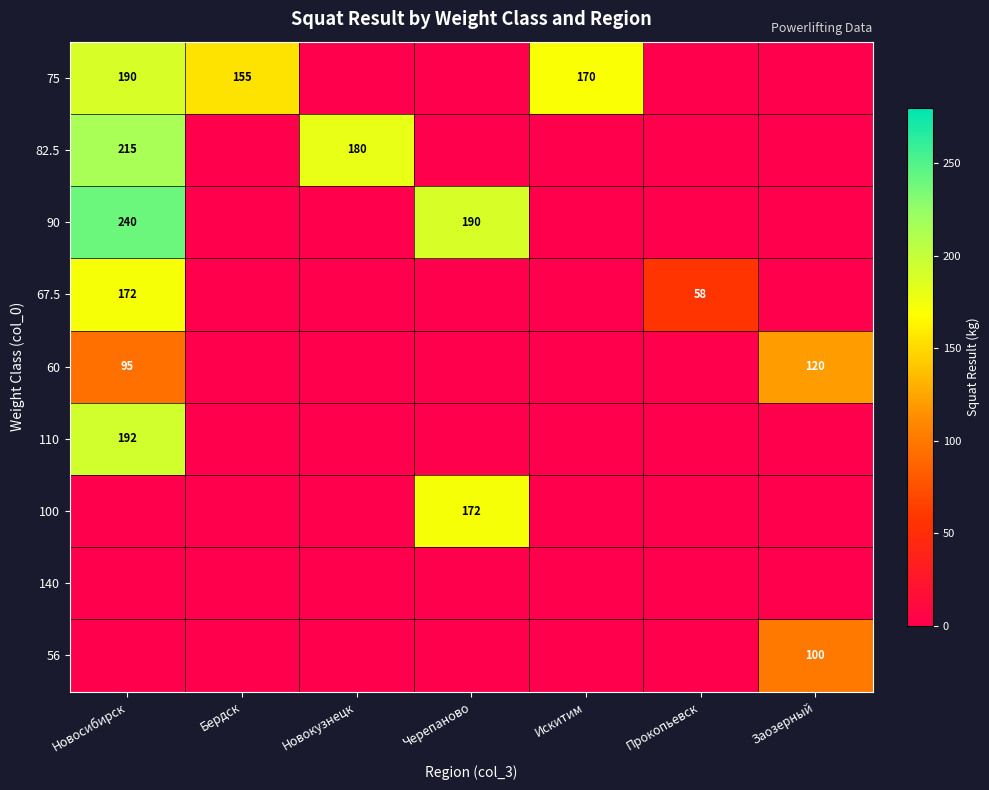

What is the sum of the 75 values at Искитим and Бердск?

325